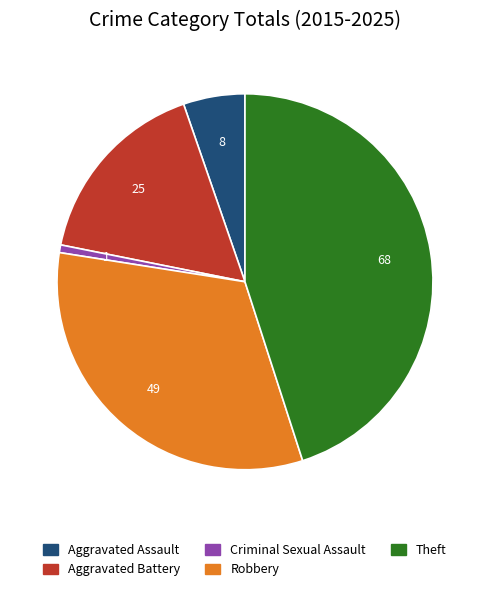

How many slices are in this pie chart?

5